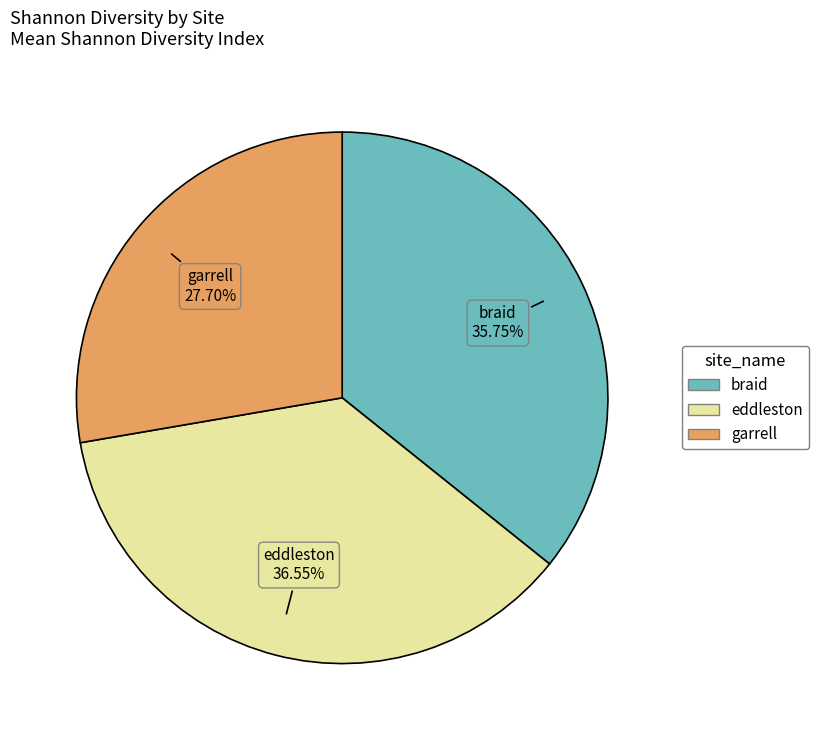

What is the smallest slice in the pie chart?

garrell